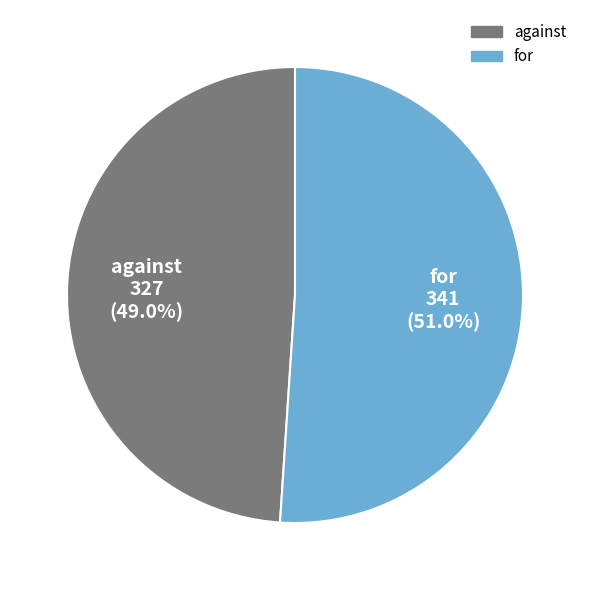

Do for and against together represent more than half of the pie?

Yes